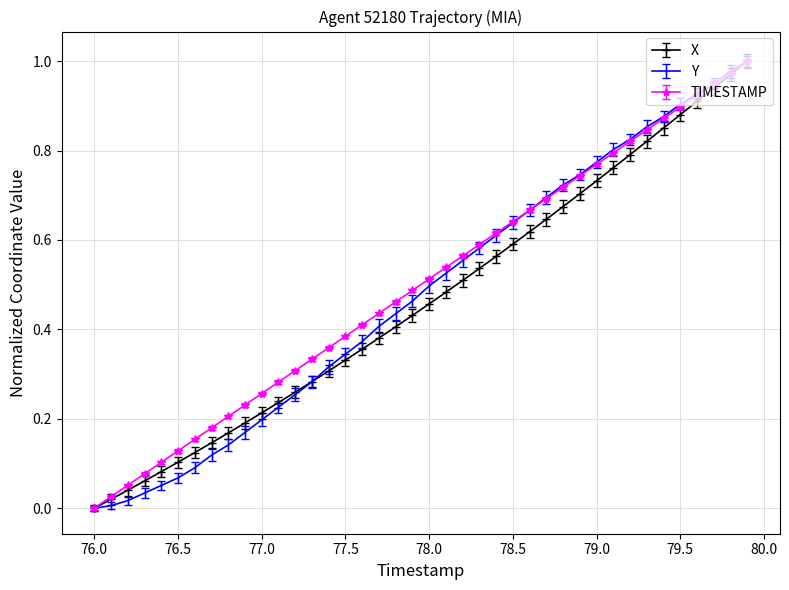

Which series has the largest total across all categories?

TIMESTAMP